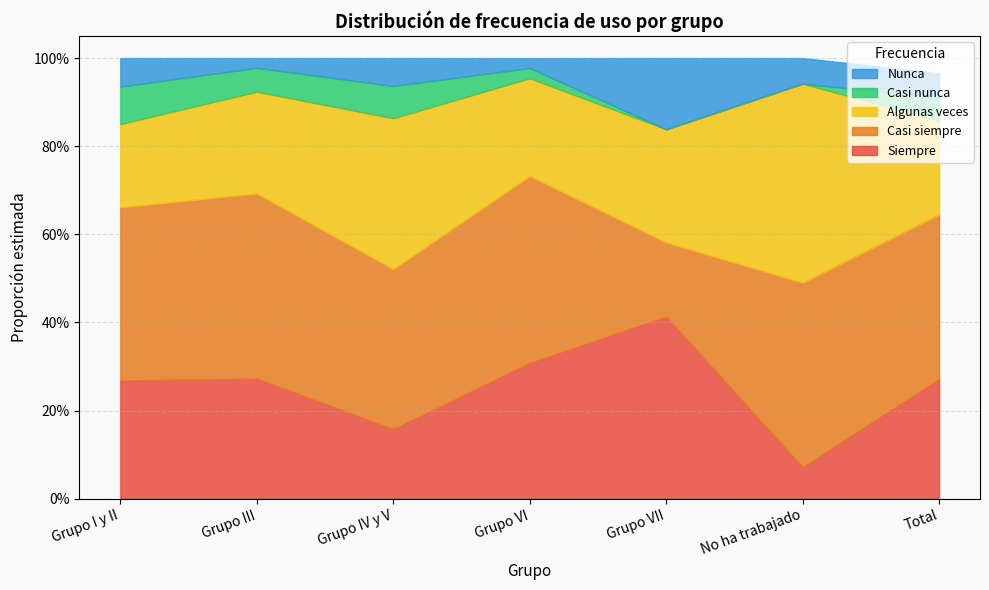

Which has a higher value, Grupo I y II or Total?

Total